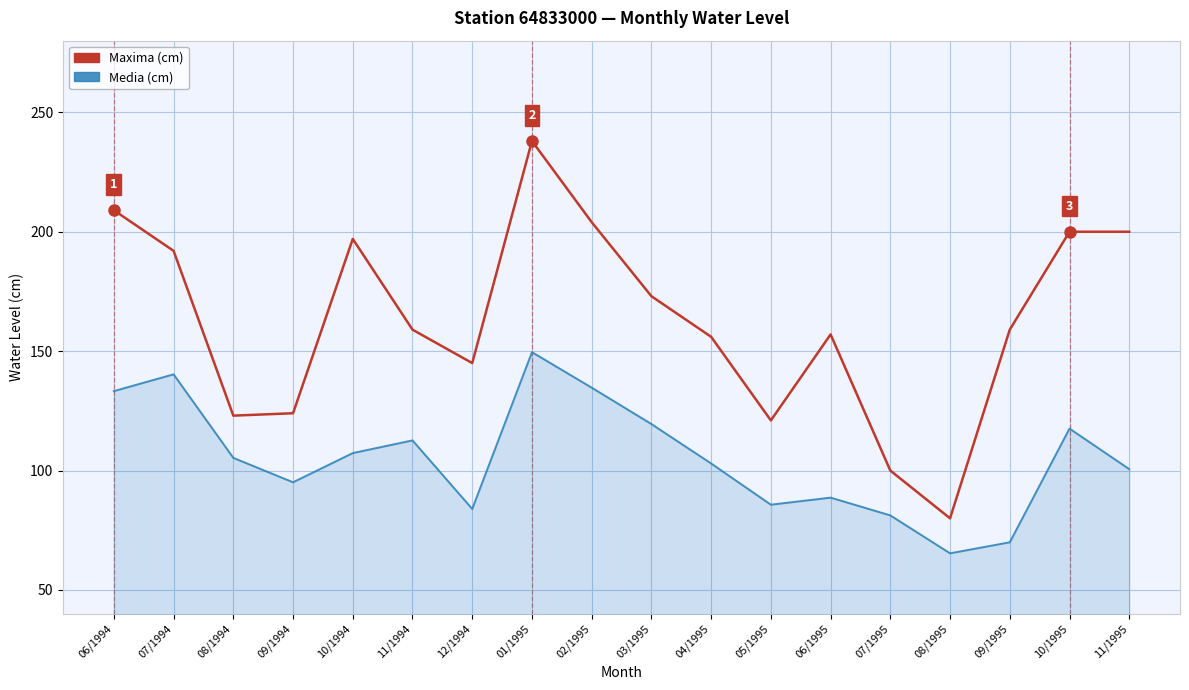

List the series in order of their overall mean, lowest first.

Media (cm), Maxima (cm)